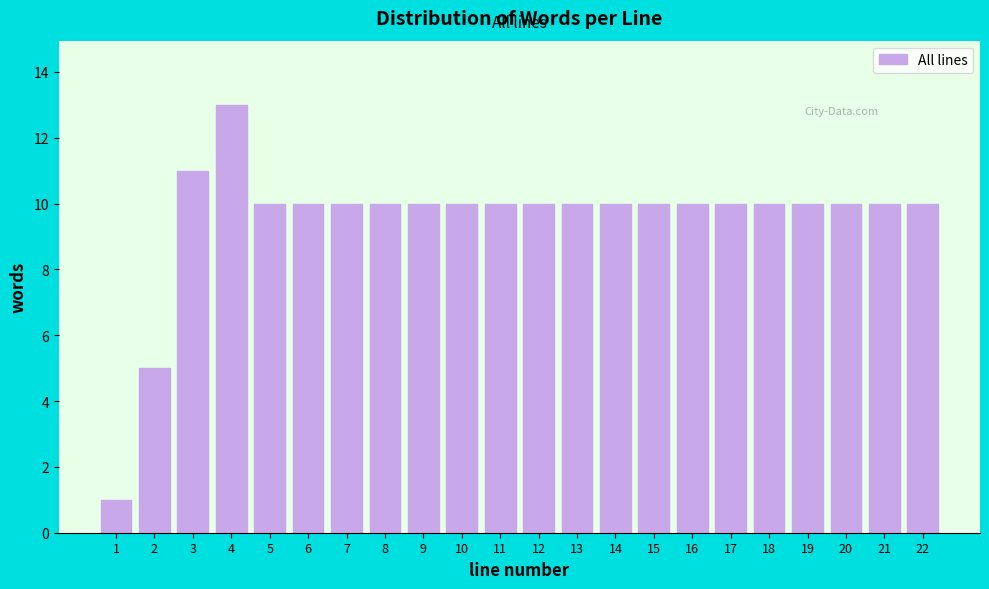

Reading left to right, what are all the values shown in this chart?

1=1	2=5	3=11	4=13	5=10	6=10	7=10	8=10	9=10	10=10	11=10	12=10	13=10	14=10	15=10	16=10	17=10	18=10	19=10	20=10	21=10	22=10